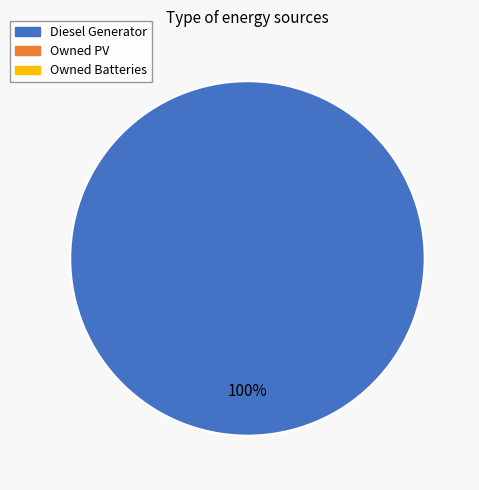

Does any single category account for the majority?

Yes